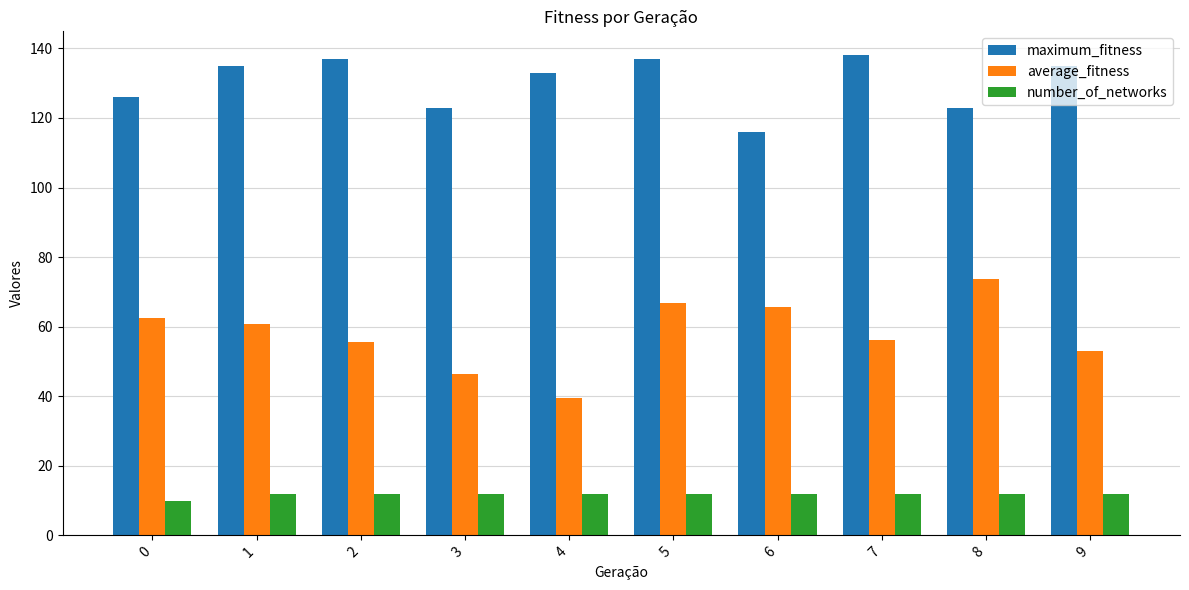

The value of average_fitness at 1 is 60.8. True or false?

True